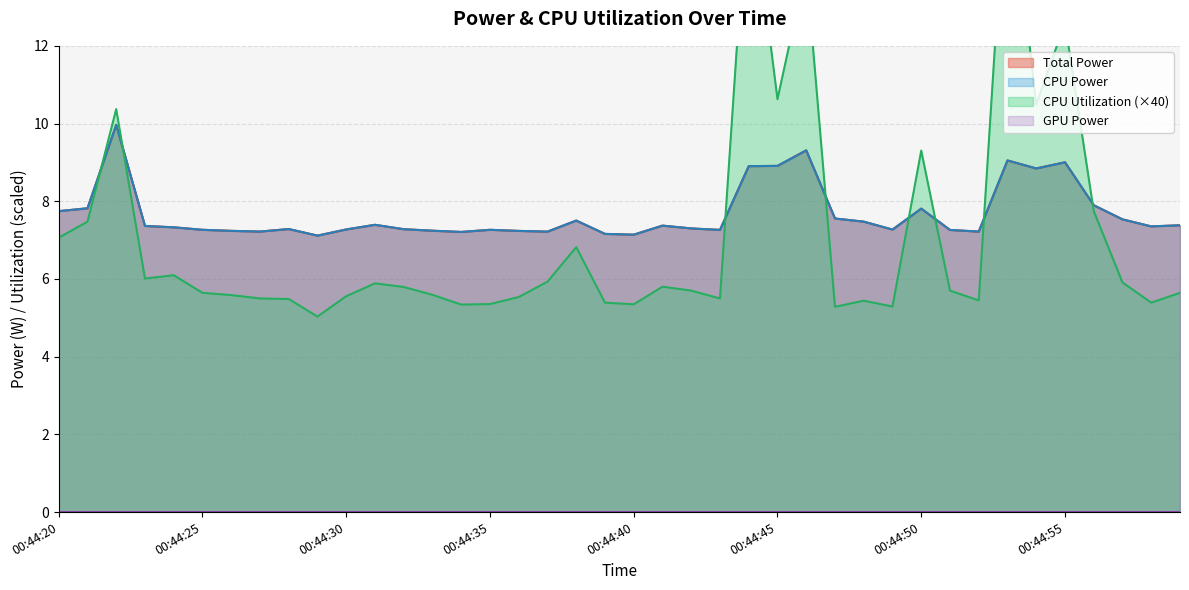

True or false: CPU Utilization has more than 2 interior local peaks.

True